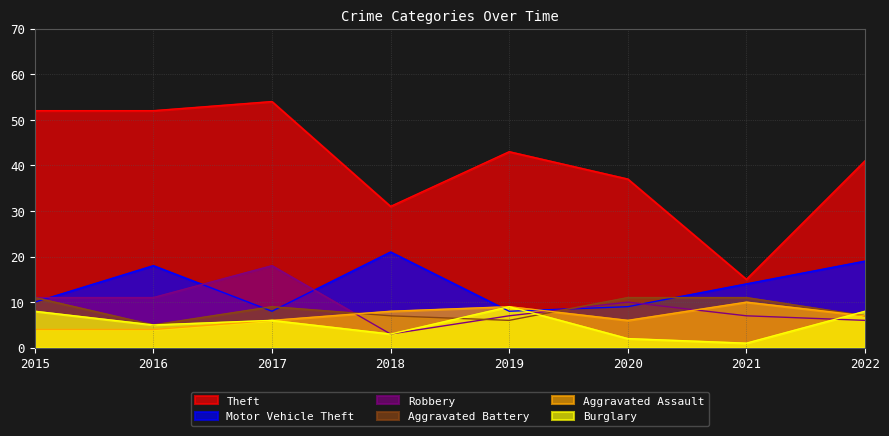

In Motor Vehicle Theft, how many points are lower than both neighbors (excluding endpoints)?

2